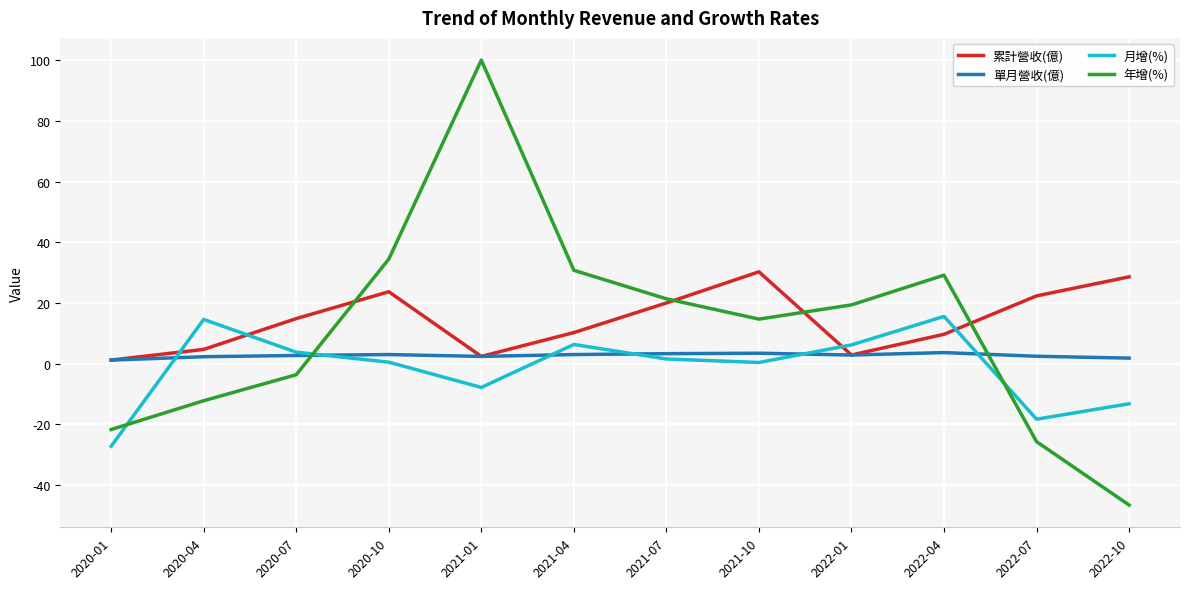

Which series changed the most between 2020-07 and 2021-07?

年增(%)